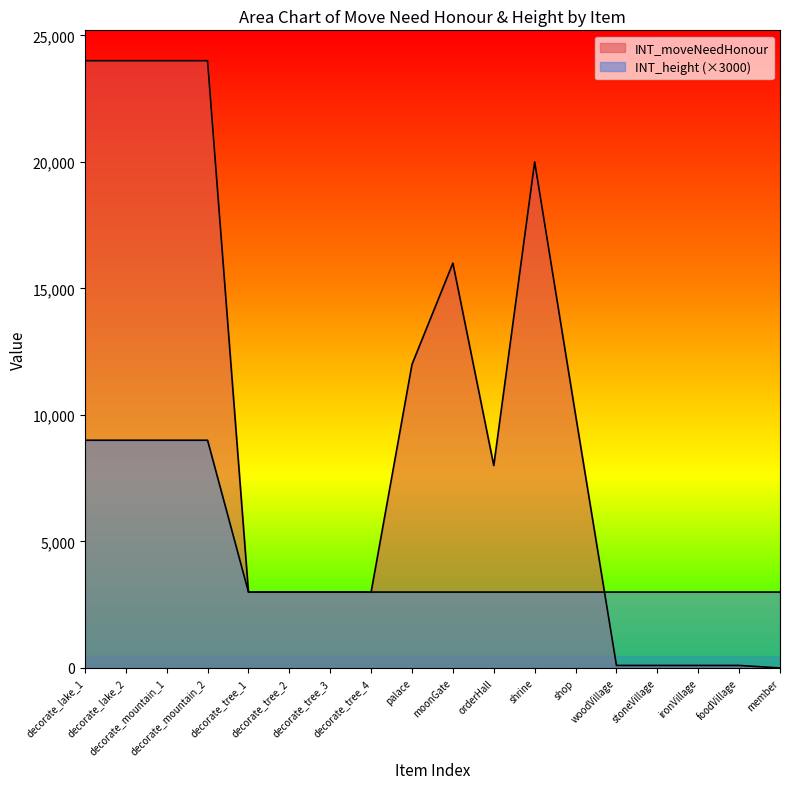

Which series has the widest spread of values?

INT_moveNeedHonour